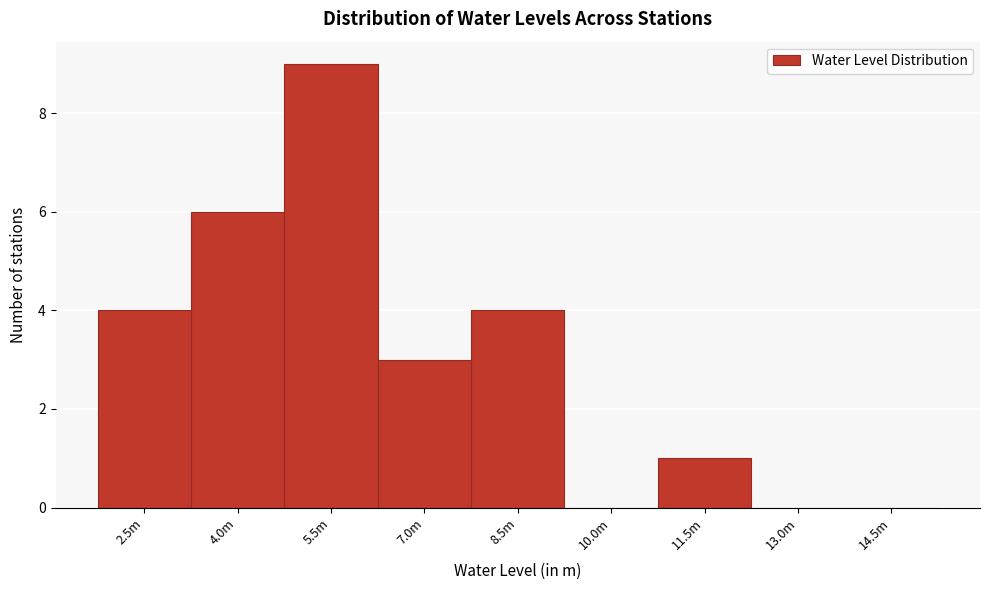

Reading left to right, list all the values displayed in this chart.

2.5m=4	4.0m=6	5.5m=9	7.0m=3	8.5m=4	10.0m=0	11.5m=1	13.0m=0	14.5m=0